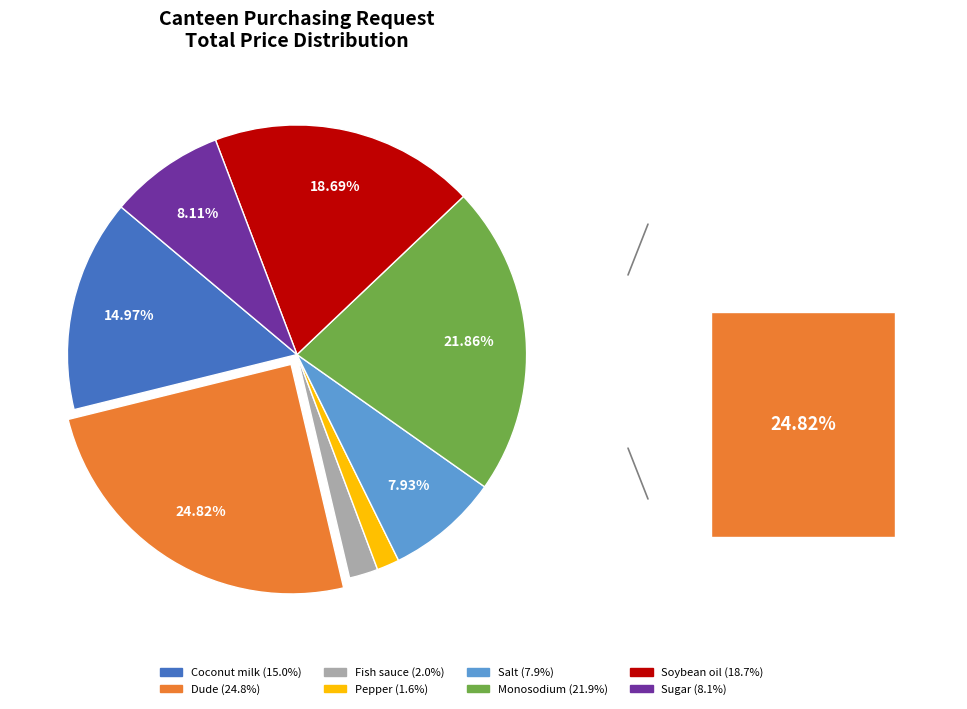

What percentage is NOT represented by Dude?

75.2%